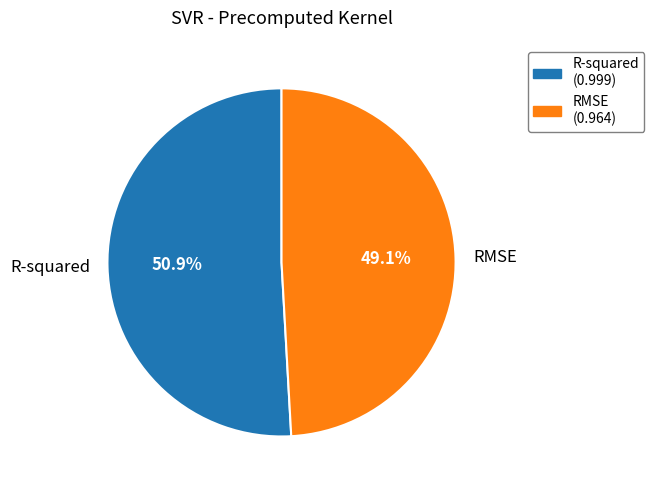

True or false: RMSE accounts for 49% of the total.

True